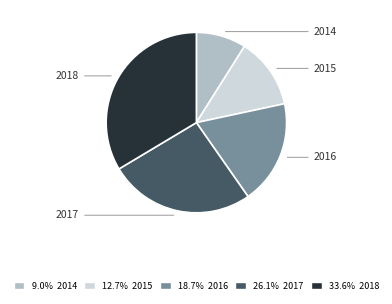

Does any single category account for the majority?

No